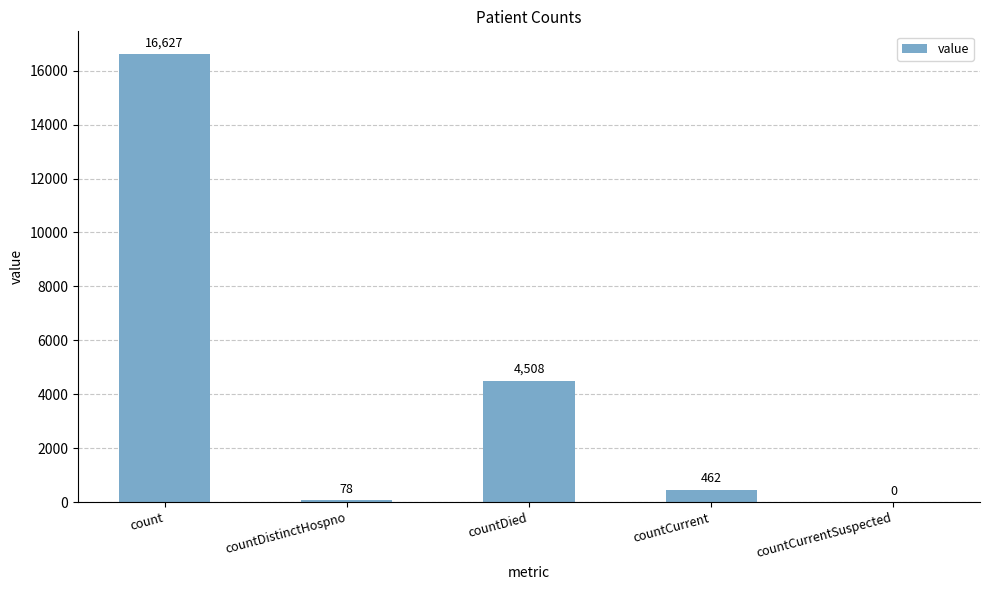

What is the change in value from count to countDied?

-12119